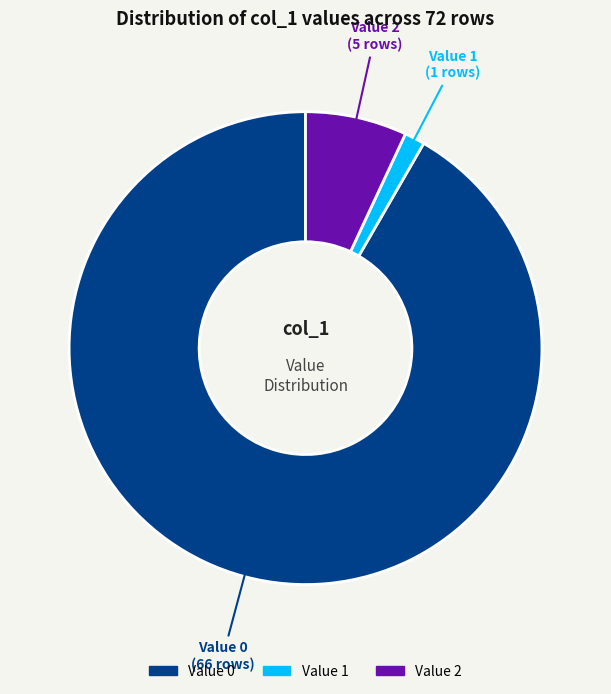

Is there a majority slice in this chart?

Yes